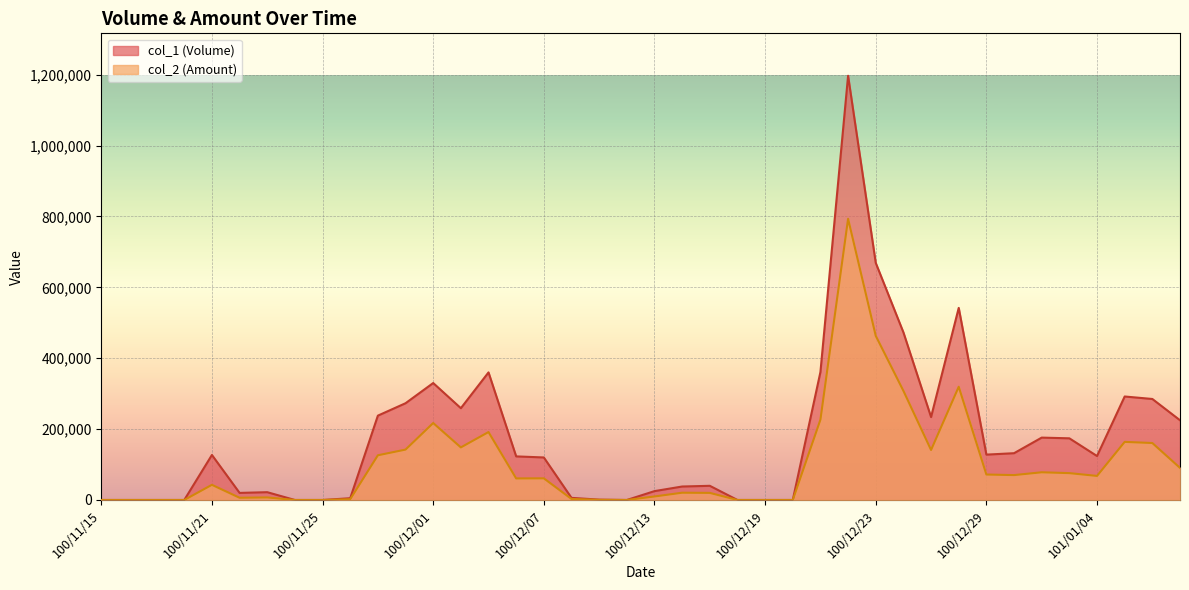

Reading left to right, what are all the values shown in this chart?

col_2: 100/11/15=0	100/11/16=0	100/11/17=0	100/11/18=0	100/11/21=42770	100/11/22=6300	100/11/23=7160	100/11/24=0	100/11/25=0	100/11/28=2150	100/11/29=126140	100/11/30=142210	100/12/01=217150	100/12/02=148360	100/12/05=191700	100/12/06=60830	100/12/07=61100	100/12/08=2880	100/12/09=420	100/12/12=0	100/12/13=9900	100/12/14=20520	100/12/15=20050	100/12/16=0	100/12/19=0	100/12/20=0	100/12/21=226670	100/12/22=793480	100/12/23=463260	100/12/26=308000	100/12/27=141040	100/12/28=319490	100/12/29=71850	100/12/30=70240	101/01/02=78180	101/01/03=75780	101/01/04=67900	101/01/05=163940	101/01/06=160750	101/01/09=90610
col_1: 100/11/15=0	100/11/16=0	100/11/17=0	100/11/18=0	100/11/21=127000	100/11/22=20000	100/11/23=22000	100/11/24=0	100/11/25=0	100/11/28=5000	100/11/29=238000	100/11/30=273000	100/12/01=330000	100/12/02=259000	100/12/05=360000	100/12/06=123000	100/12/07=120000	100/12/08=6000	100/12/09=1000	100/12/12=0	100/12/13=25000	100/12/14=38000	100/12/15=40000	100/12/16=0	100/12/19=0	100/12/20=0	100/12/21=361000	100/12/22=1197000	100/12/23=669000	100/12/26=473000	100/12/27=234000	100/12/28=542000	100/12/29=128000	100/12/30=132000	101/01/02=176000	101/01/03=174000	101/01/04=124000	101/01/05=292000	101/01/06=285000	101/01/09=225000